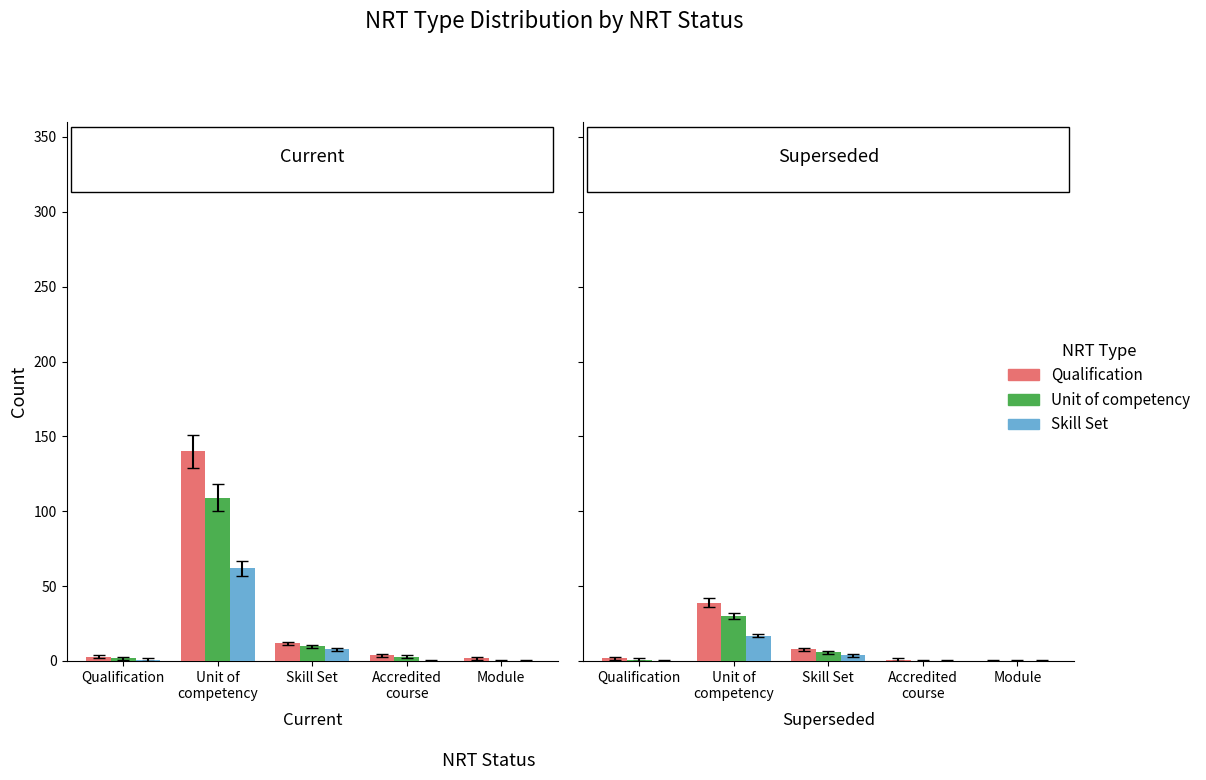

The Unit of competency series shows 0 at Module. True or false?

True